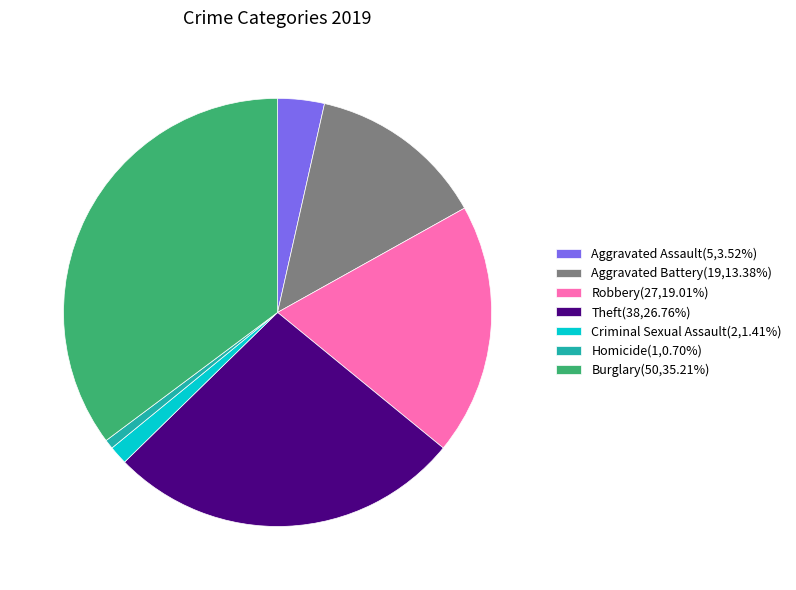

Is the sum of Aggravated Battery(19,13.38%) and Theft(38,26.76%) greater than half?

No